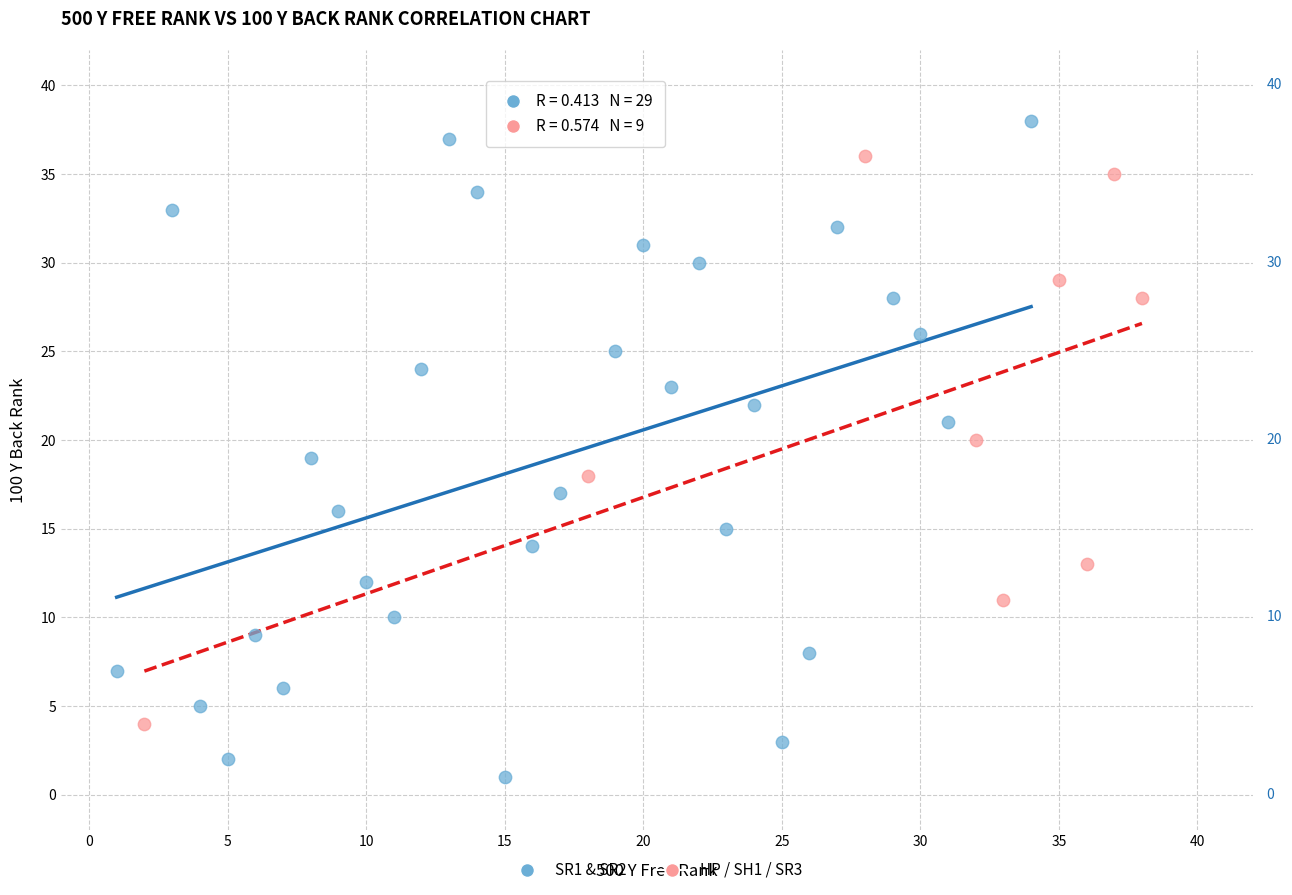

What are all the series names shown in the legend?

SR1 & SR2, HP / SH1 / SR3